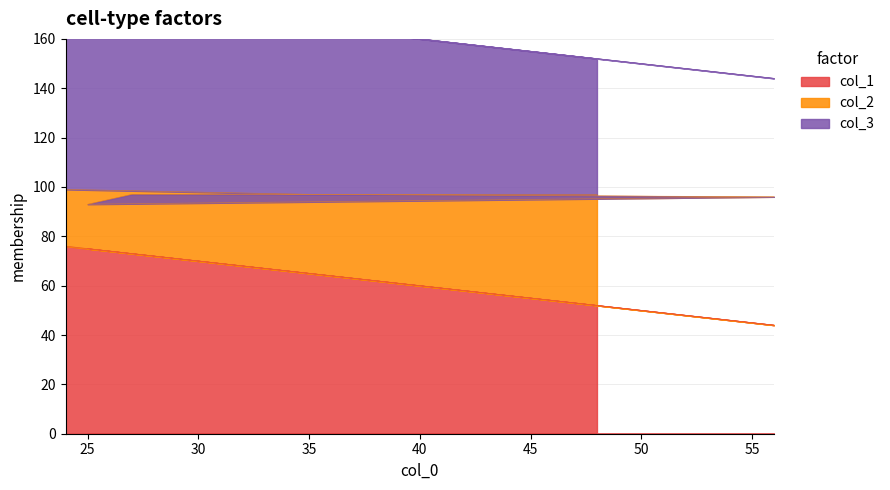

Is it true that col_1 equals 38 at 35?

False